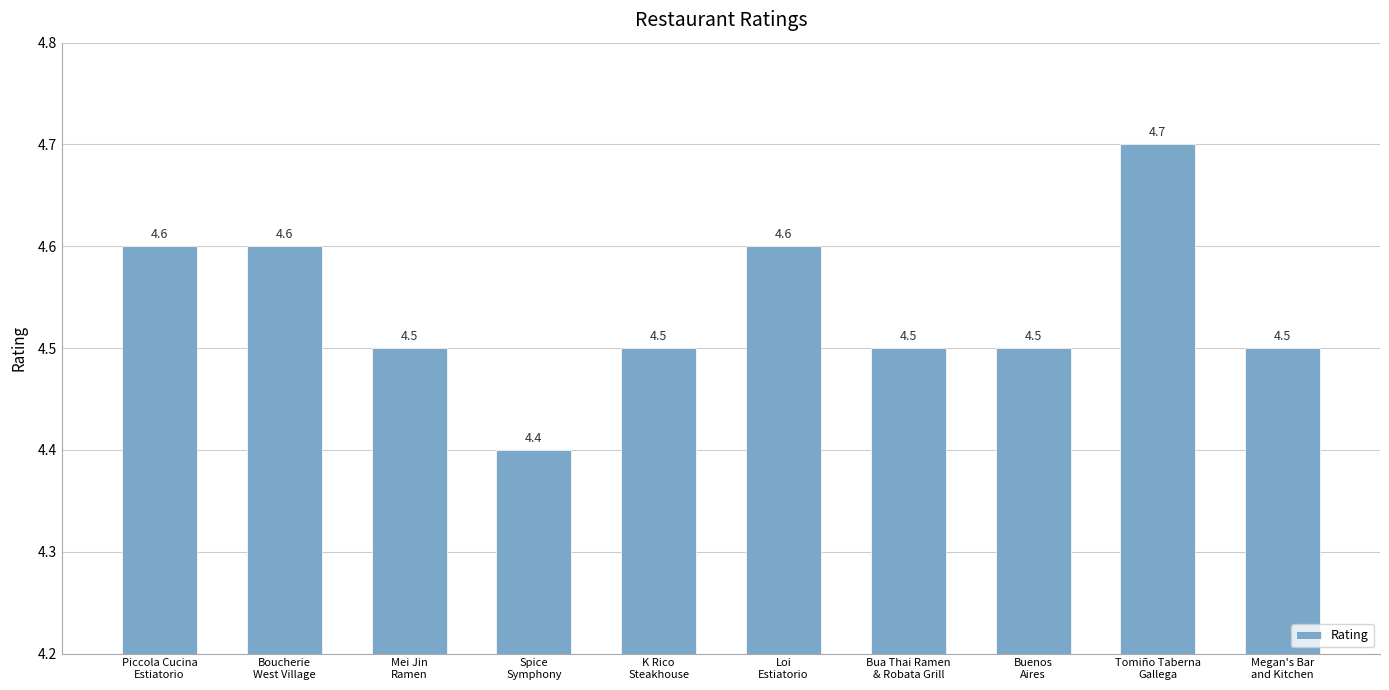

The value at Mei Jin
Ramen is 4.5. True or false?

True